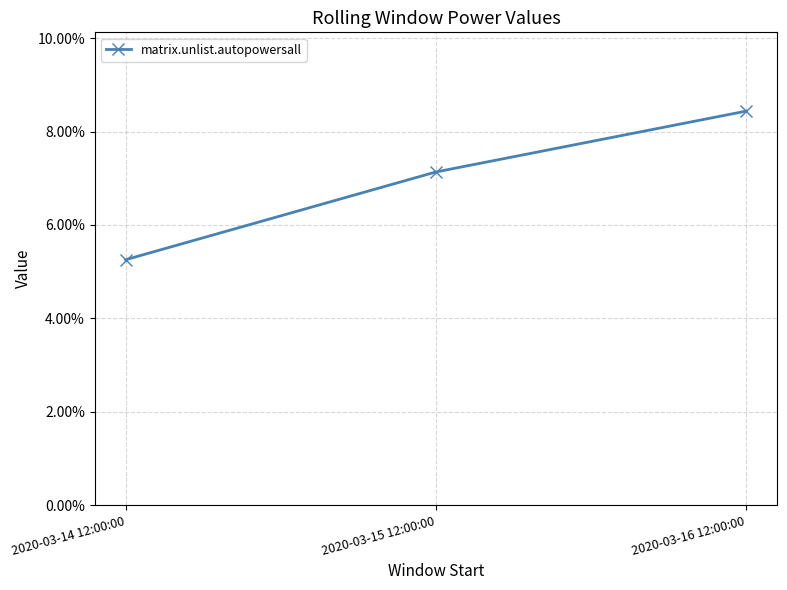

Is this an area chart (filled region under the line)?

No